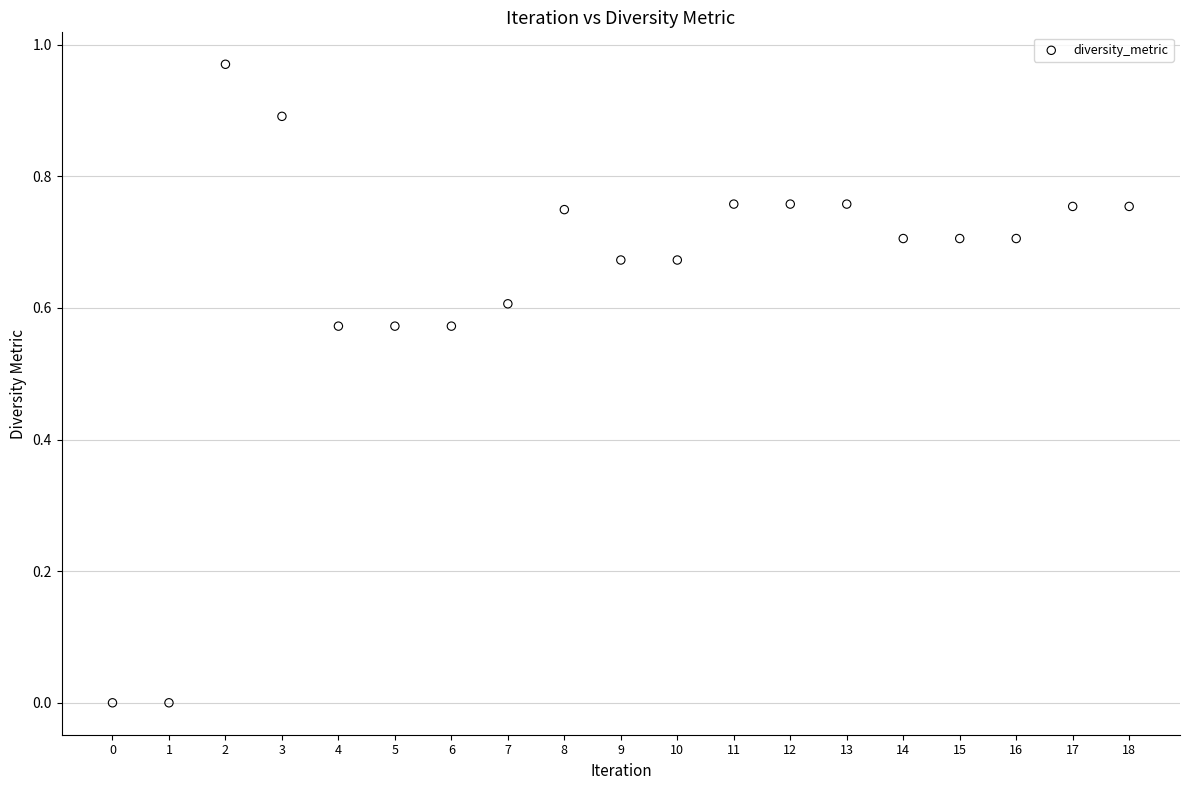

Count the number of points in this scatter plot.

19